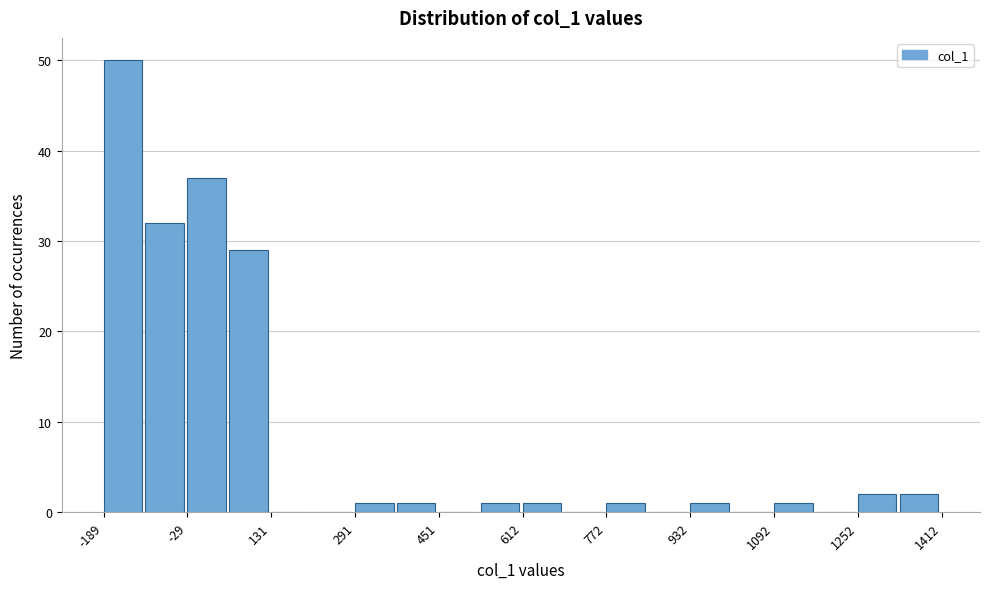

Reading left to right, list every bar in this chart as the range it spans on the x-axis followed by its height. Neither the bar edges nor the heights are printed on the chart, so give them approximately, as read against the axes.

-180 to -100: 50
-100 to -20: 32
-20 to 60: 37
60 to 140: 29
140 to 220: 0
220 to 300: 0
300 to 380: 1
380 to 460: 1
460 to 540: 0
540 to 620: 1
620 to 700: 1
700 to 780: 0
780 to 860: 1
860 to 940: 0
940 to 1020: 1
1020 to 1100: 0
1100 to 1180: 1
1180 to 1260: 0
1260 to 1340: 2
1340 to 1420: 2